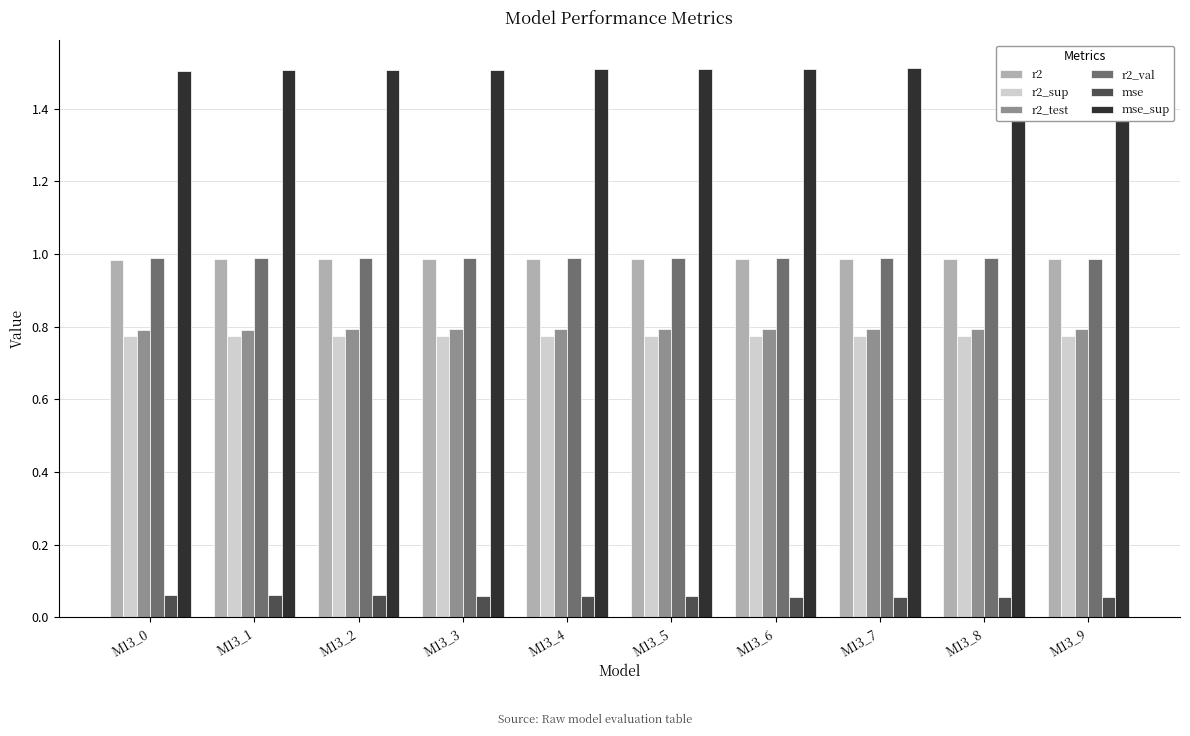

Are the bars grouped side by side (vs. stacked)?

Yes